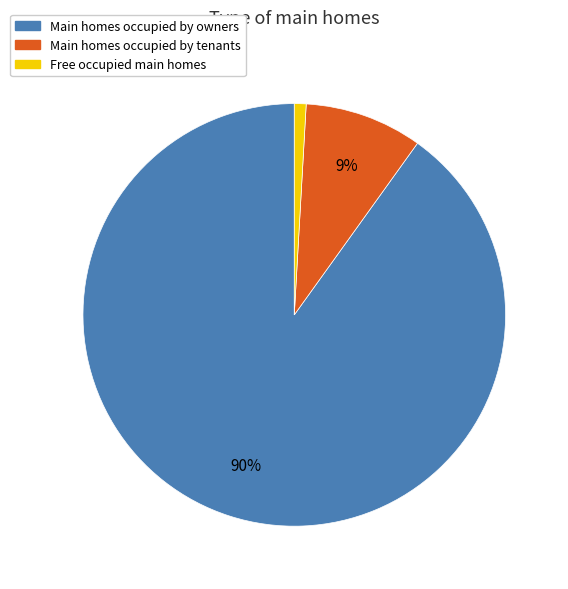

To the nearest percent, what percentage of the pie is Main homes occupied by tenants?

9%